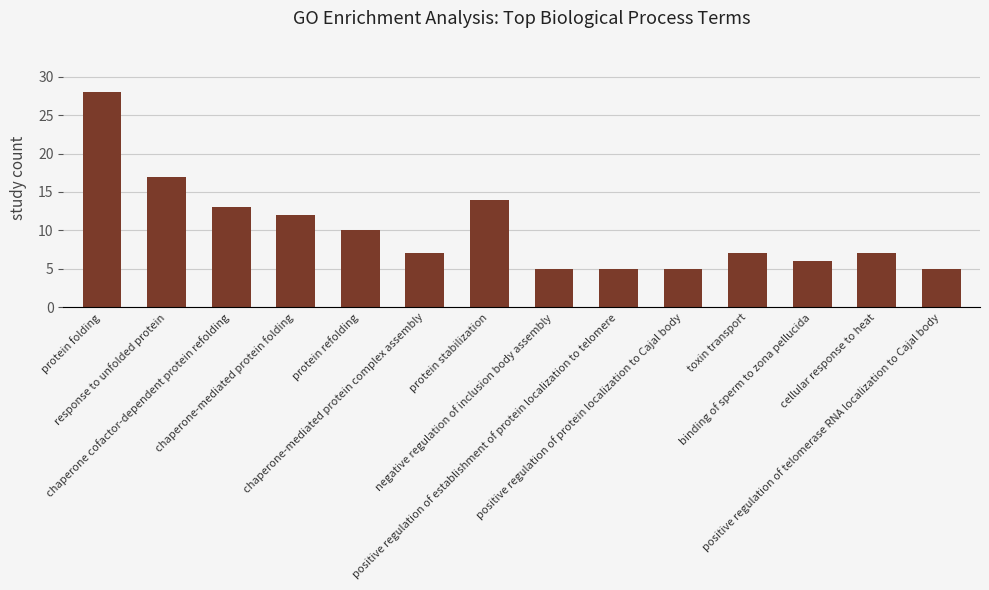

What is the average value?

10